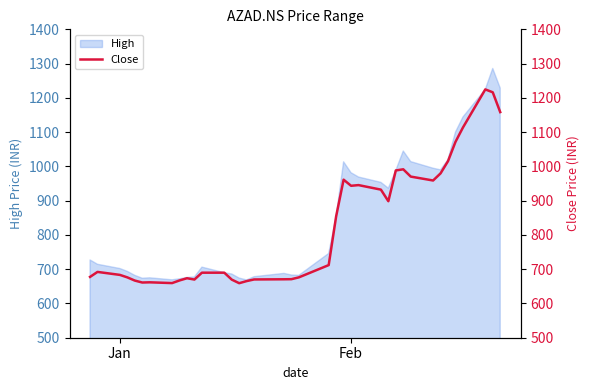

What is the minimum value for High?

668.7